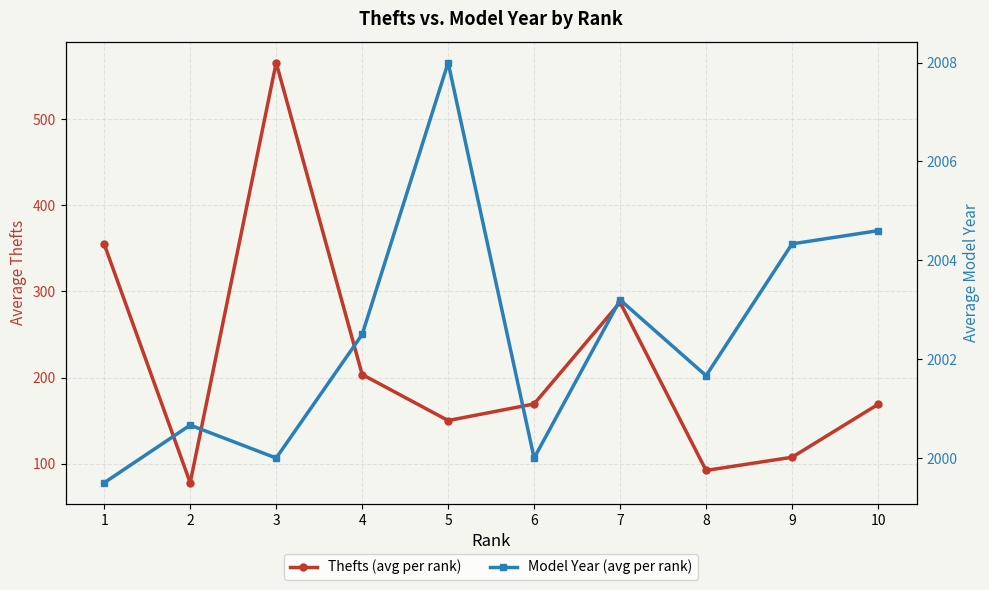

Does the chart have visible grid lines?

Yes